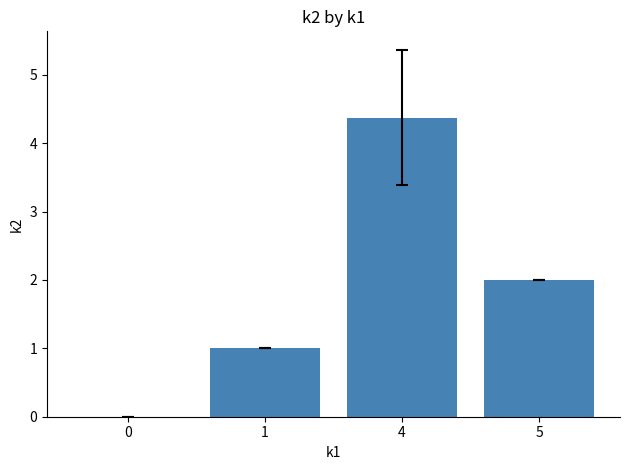

What is the approximate value at 5?

2.0